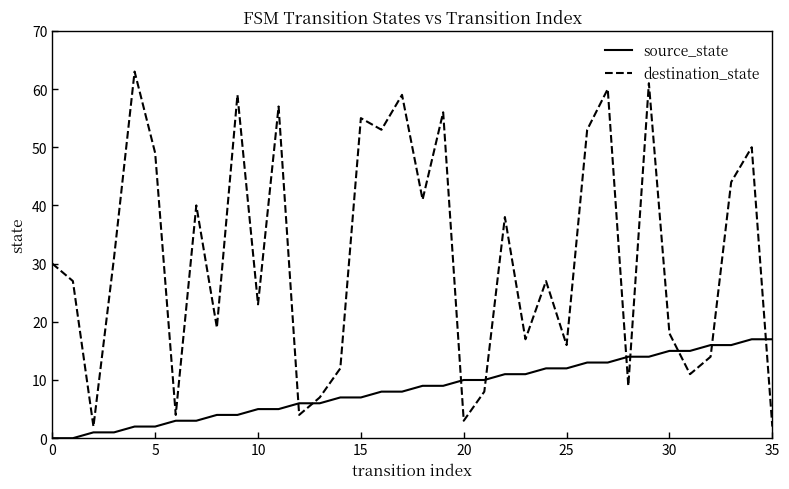

Does the chart have visible grid lines?

No